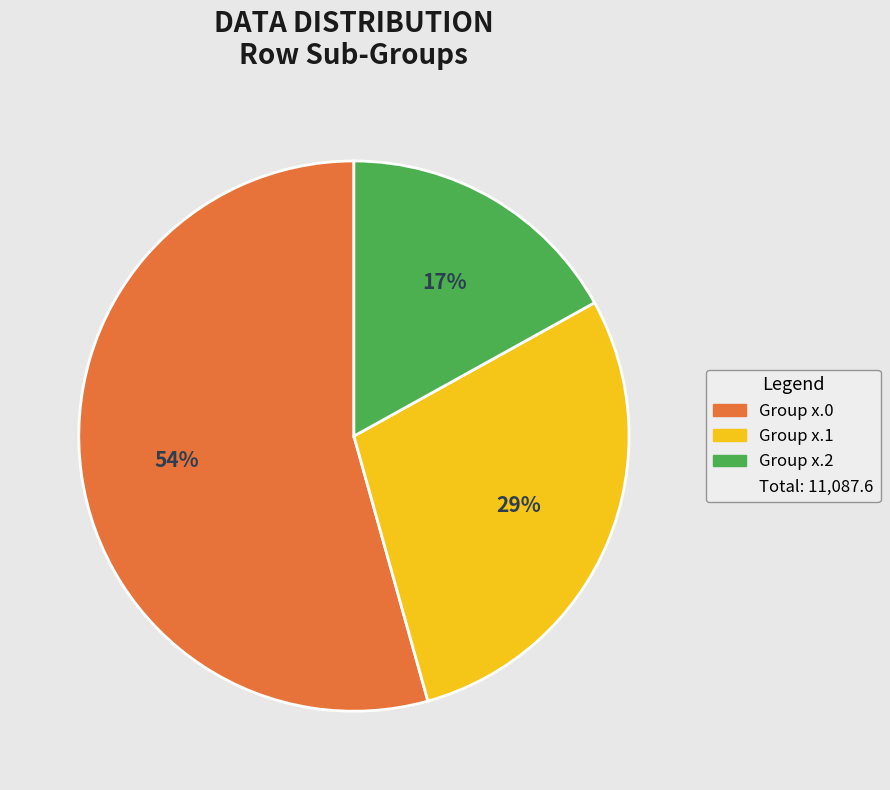

To the nearest percent, what is the difference between the largest and smallest slice percentages?

37%